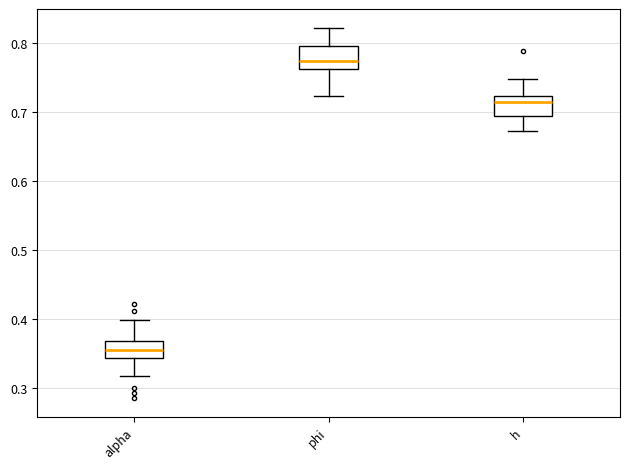

Reading left to right, transcribe this box plot: for each box, give where its median line is, the range the box spans, and where its two whiskers end, as read against the y-axis. The values are not printed on the chart, so give them approximately, as read against the axis.

alpha: median 0.36, box 0.34 to 0.37, whiskers 0.32 to 0.40
phi: median 0.77, box 0.76 to 0.80, whiskers 0.72 to 0.82
h: median 0.71, box 0.69 to 0.72, whiskers 0.67 to 0.75